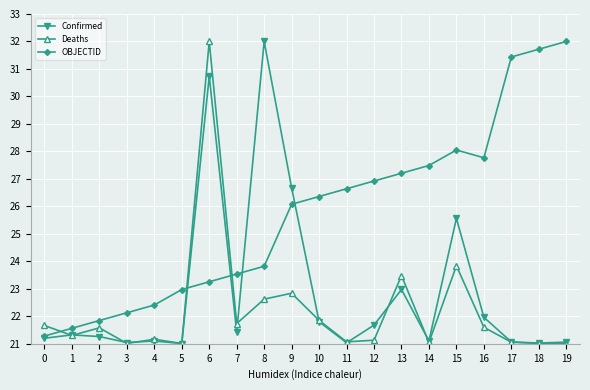

Does the chart have visible grid lines?

Yes